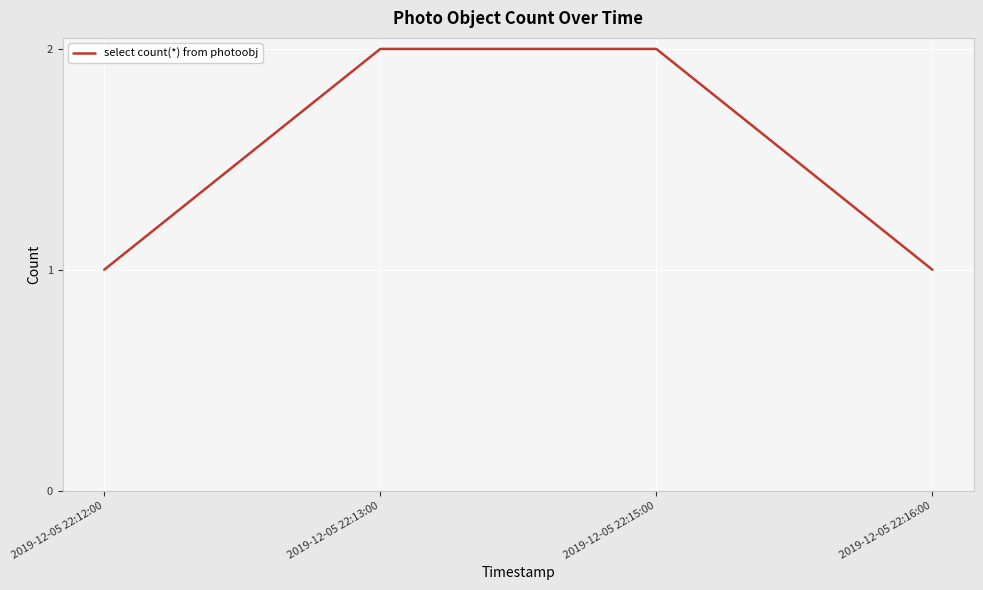

What position from the left is 2019-12-05 22:13:00?

2